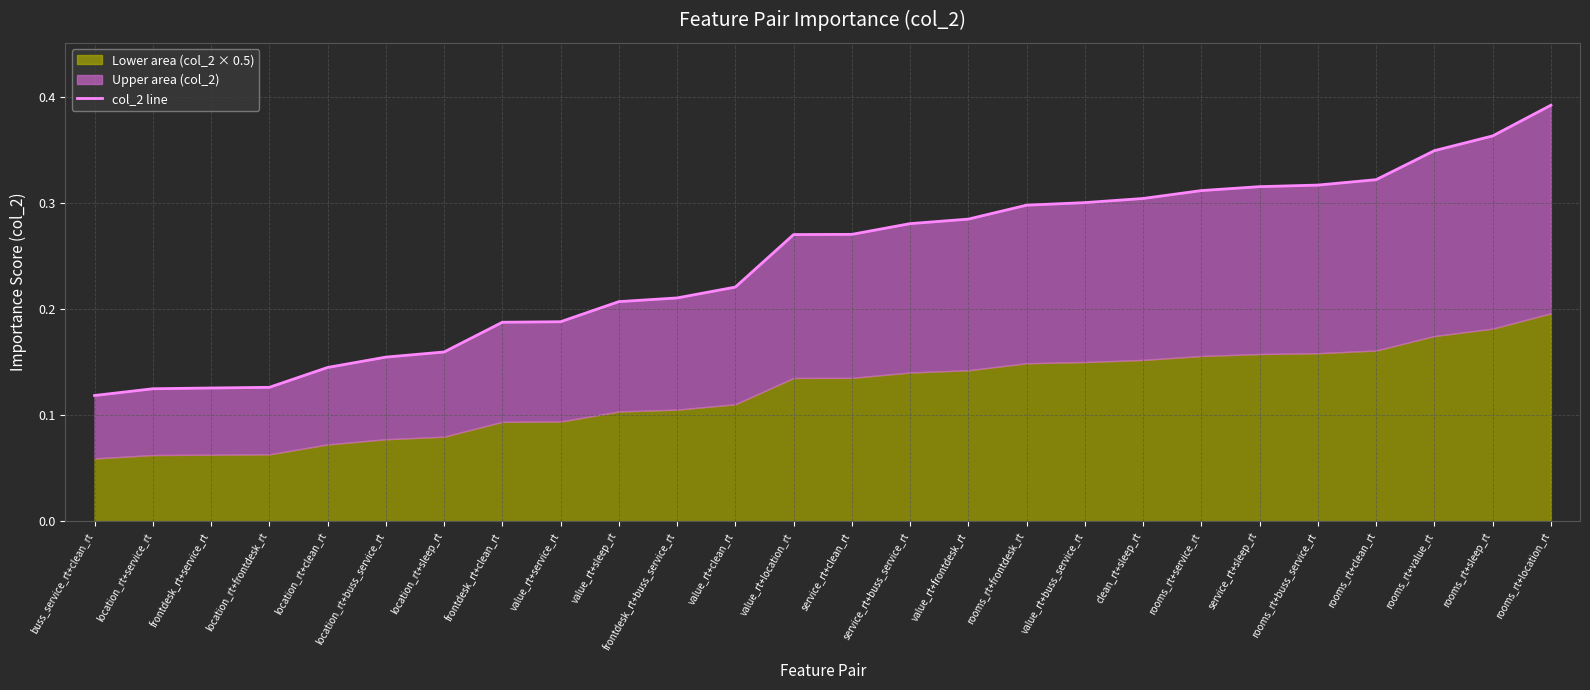

List the labels in order of value, largest first.

rooms_rt+location_rt, rooms_rt+sleep_rt, rooms_rt+value_rt, rooms_rt+clean_rt, rooms_rt+buss_service_rt, service_rt+sleep_rt, rooms_rt+service_rt, clean_rt+sleep_rt, value_rt+buss_service_rt, rooms_rt+frontdesk_rt, value_rt+frontdesk_rt, service_rt+buss_service_rt, service_rt+clean_rt, value_rt+location_rt, value_rt+clean_rt, frontdesk_rt+buss_service_rt, value_rt+sleep_rt, value_rt+service_rt, frontdesk_rt+clean_rt, location_rt+sleep_rt, location_rt+buss_service_rt, location_rt+clean_rt, location_rt+frontdesk_rt, frontdesk_rt+service_rt, location_rt+service_rt, buss_service_rt+clean_rt